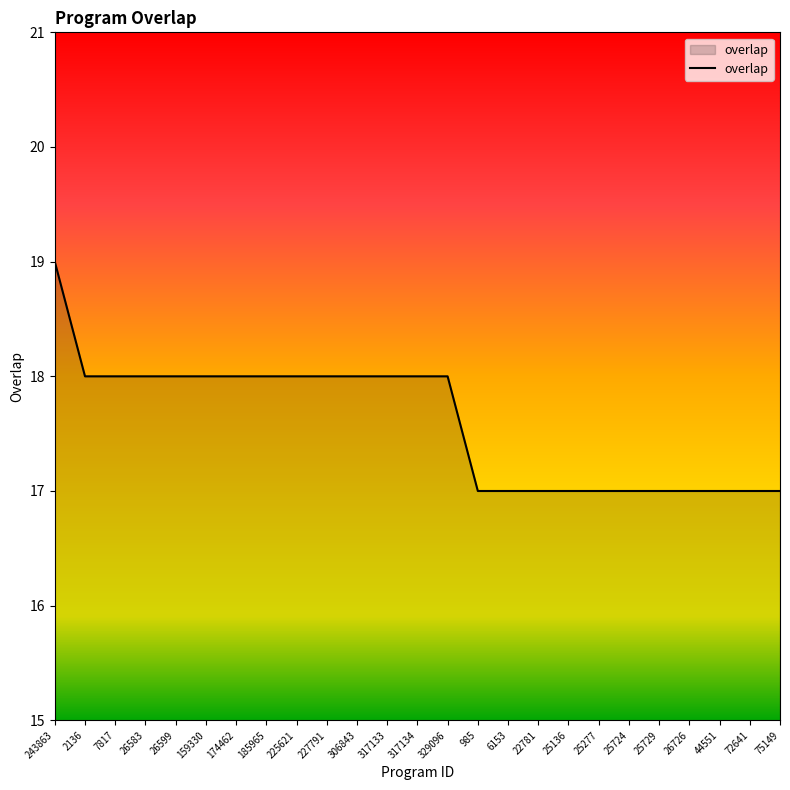

What is the change in value from 225621 to 25277?

-1